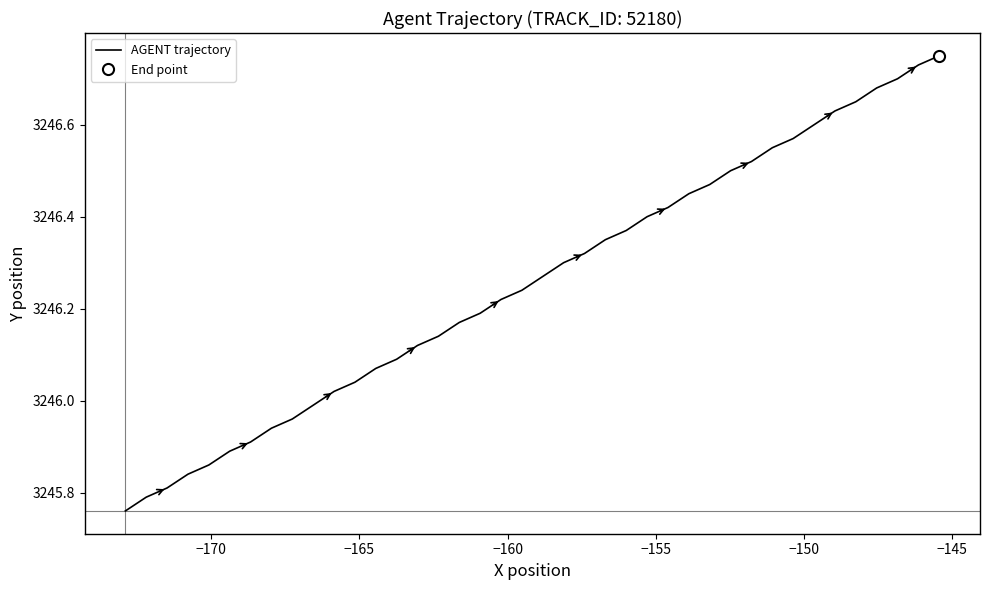

What is the maximum value shown in the chart?

3246.8